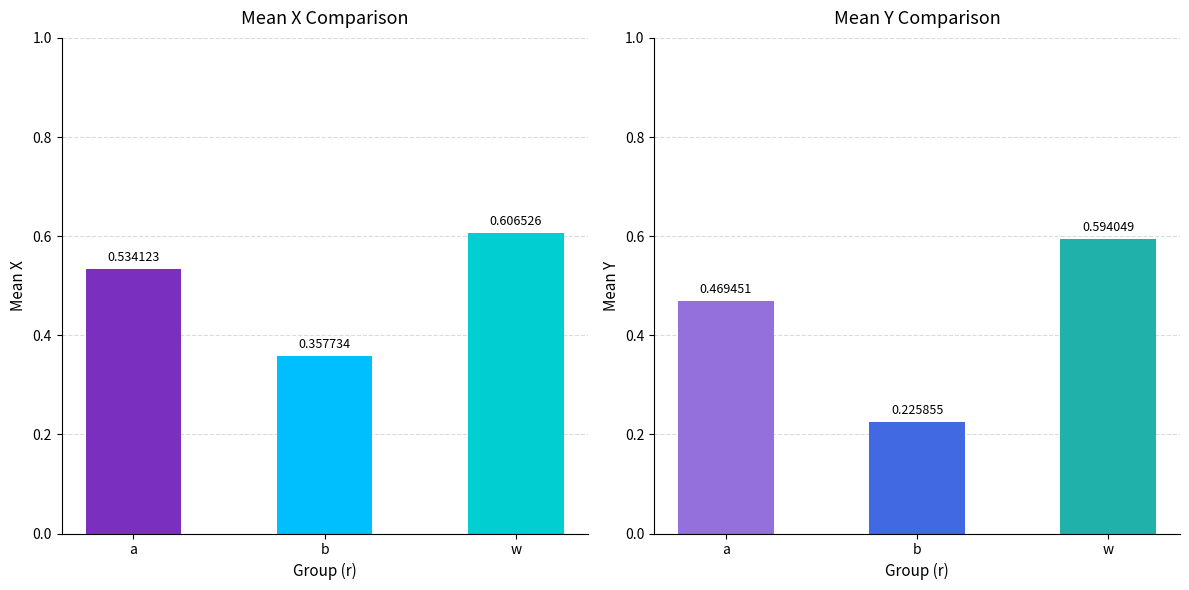

The y series shows 0.1 at a. True or false?

False